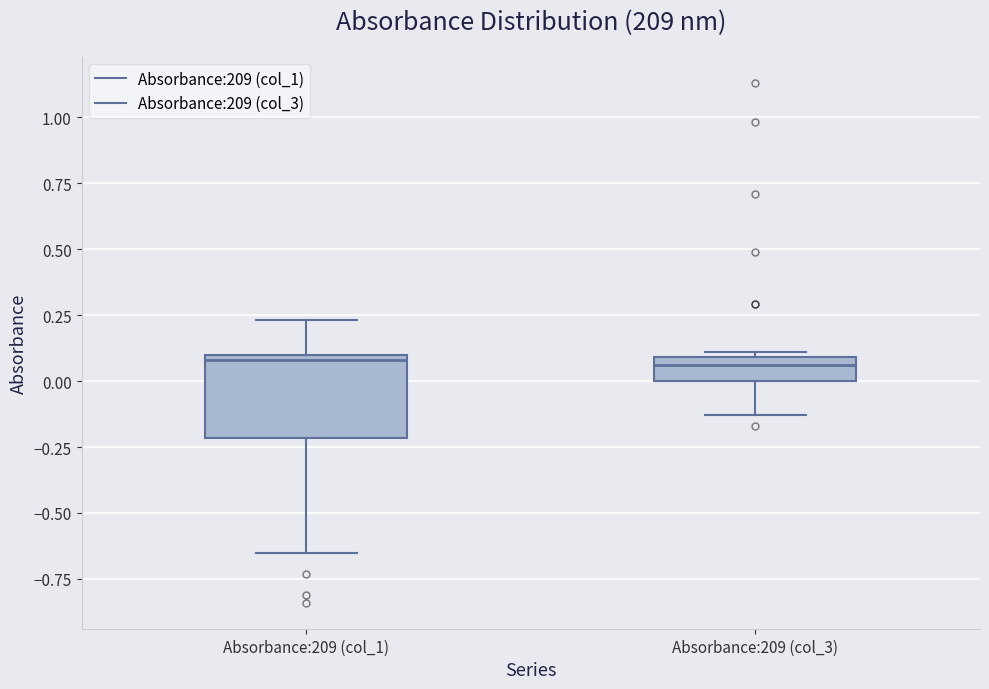

Where is the lower edge of the box for Absorbance:209 (col_1) on the y-axis? The values are not printed on the chart, so give them approximately, as read against the axis.

-0.20